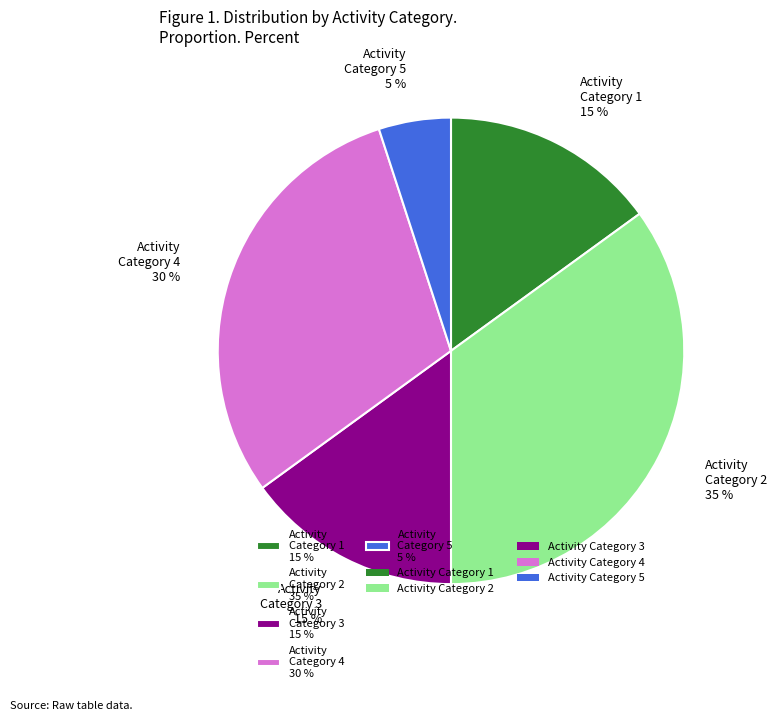

How many segments does this pie chart have?

5